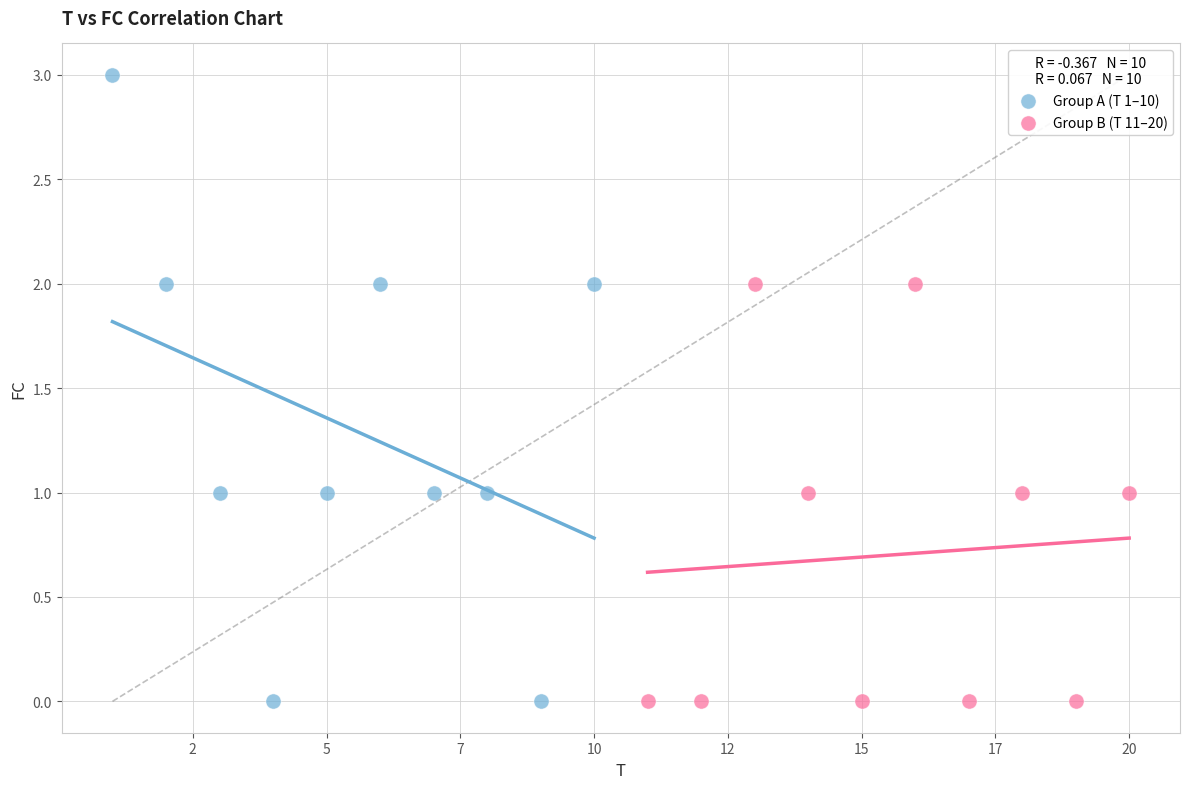

Which series reaches the maximum Y coordinate?

Group A (T 1–10)